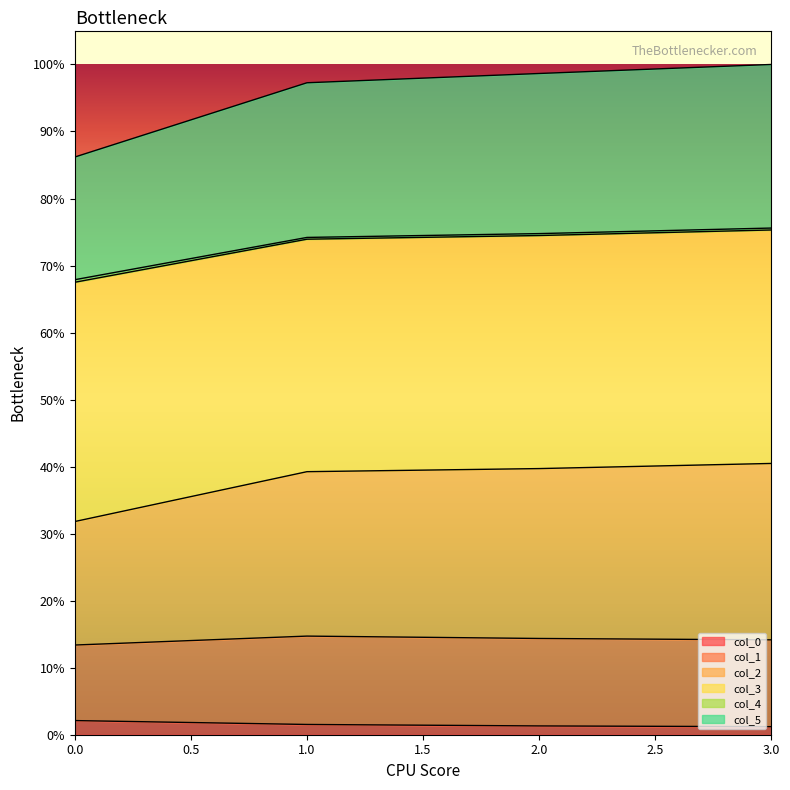

Does the chart display data point markers on the line(s)?

No